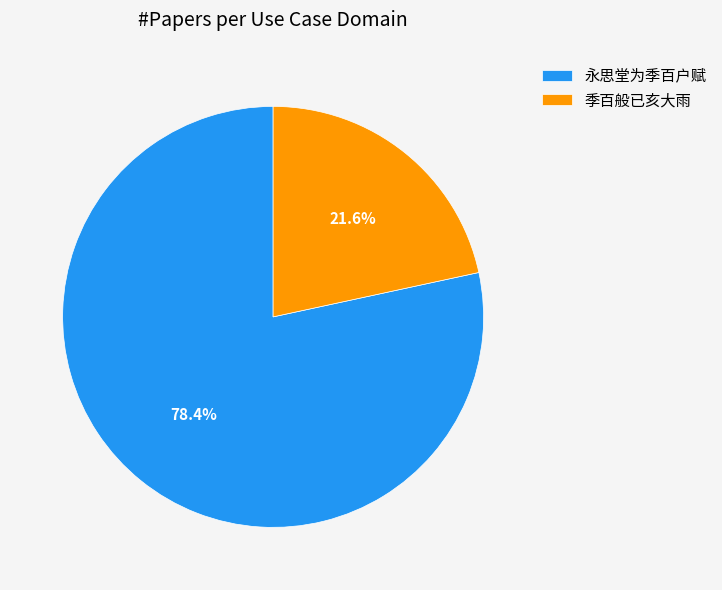

Which category has the biggest portion of the pie?

永思堂为季百户赋